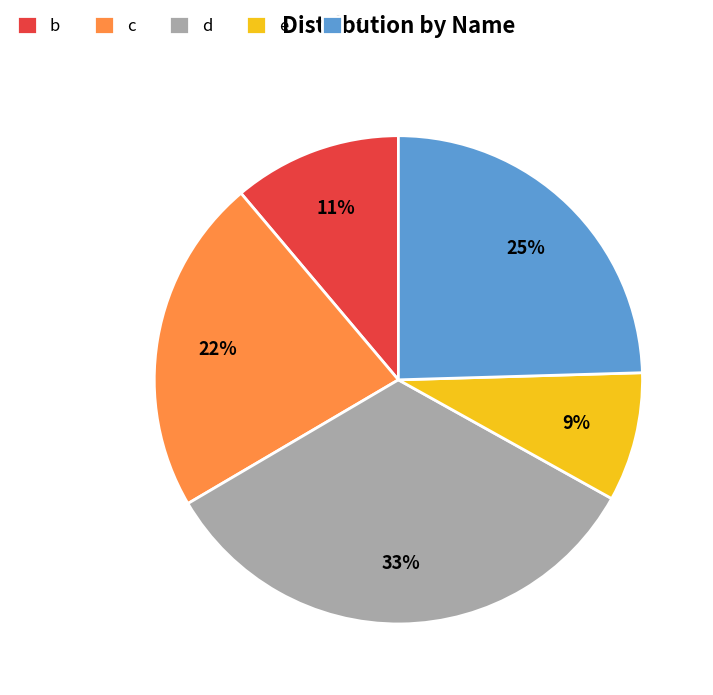

What percentage is the b slice, to the nearest percent?

11%